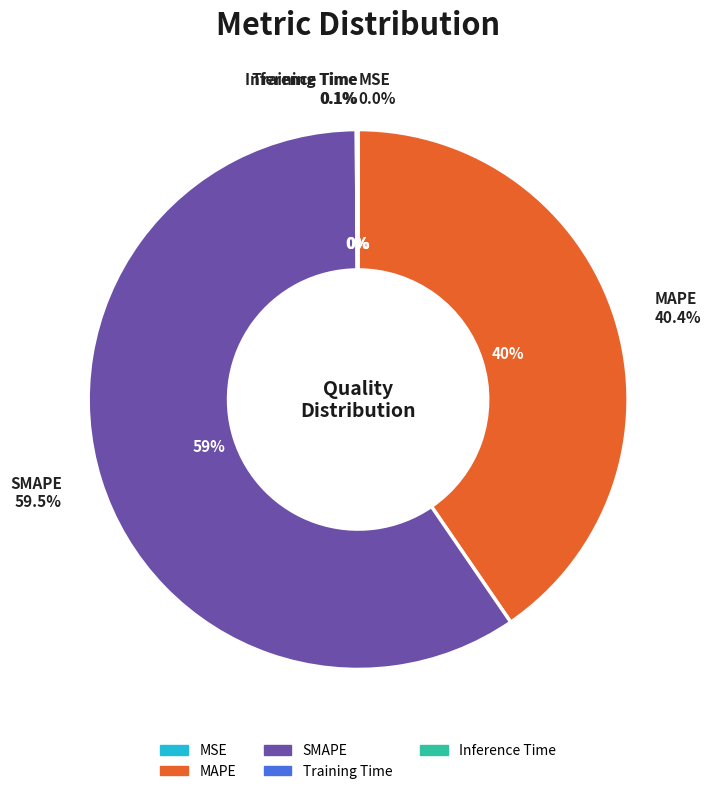

Which slice is the largest?

SMAPE